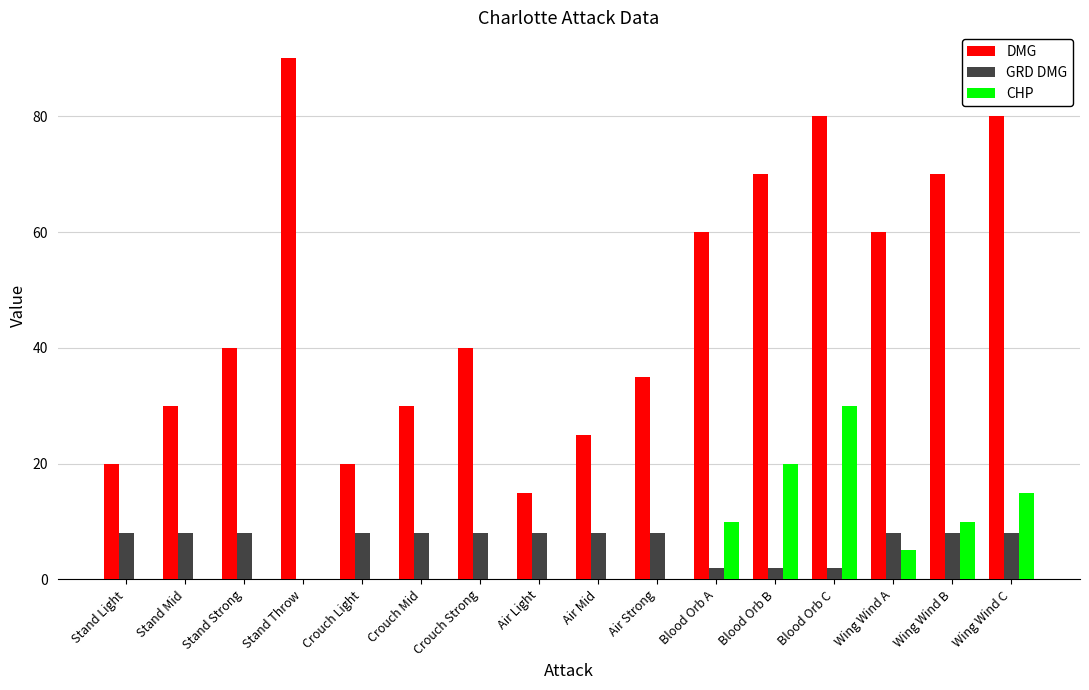

What is the average value of the CHP series?

6